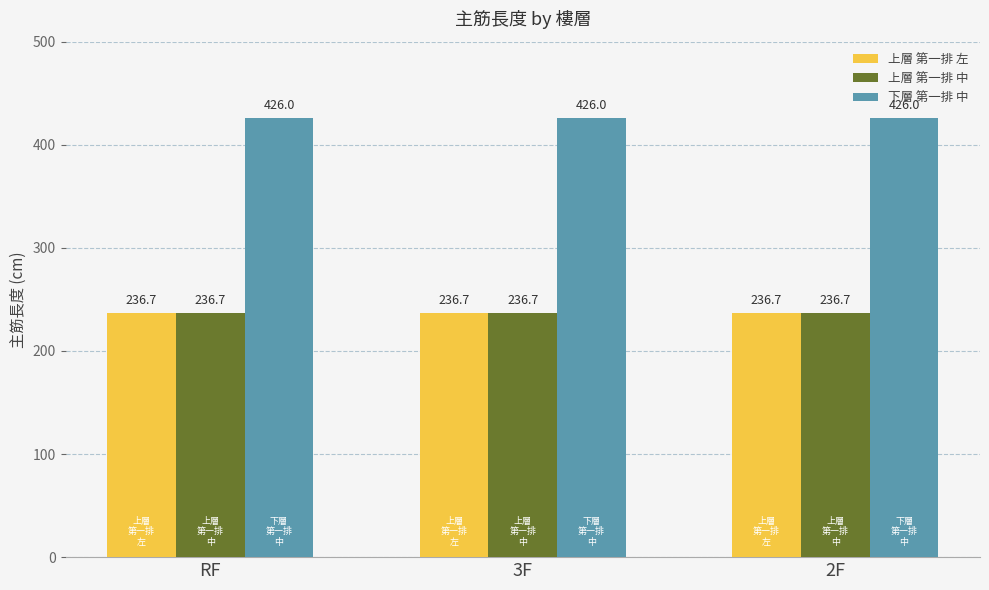

How many bars are there in total?

9